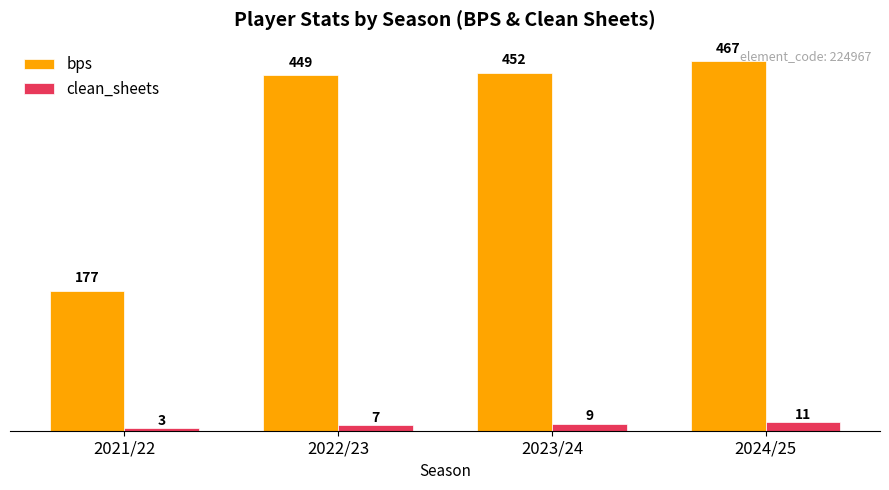

At which label is bps closest to 322?

2022/23